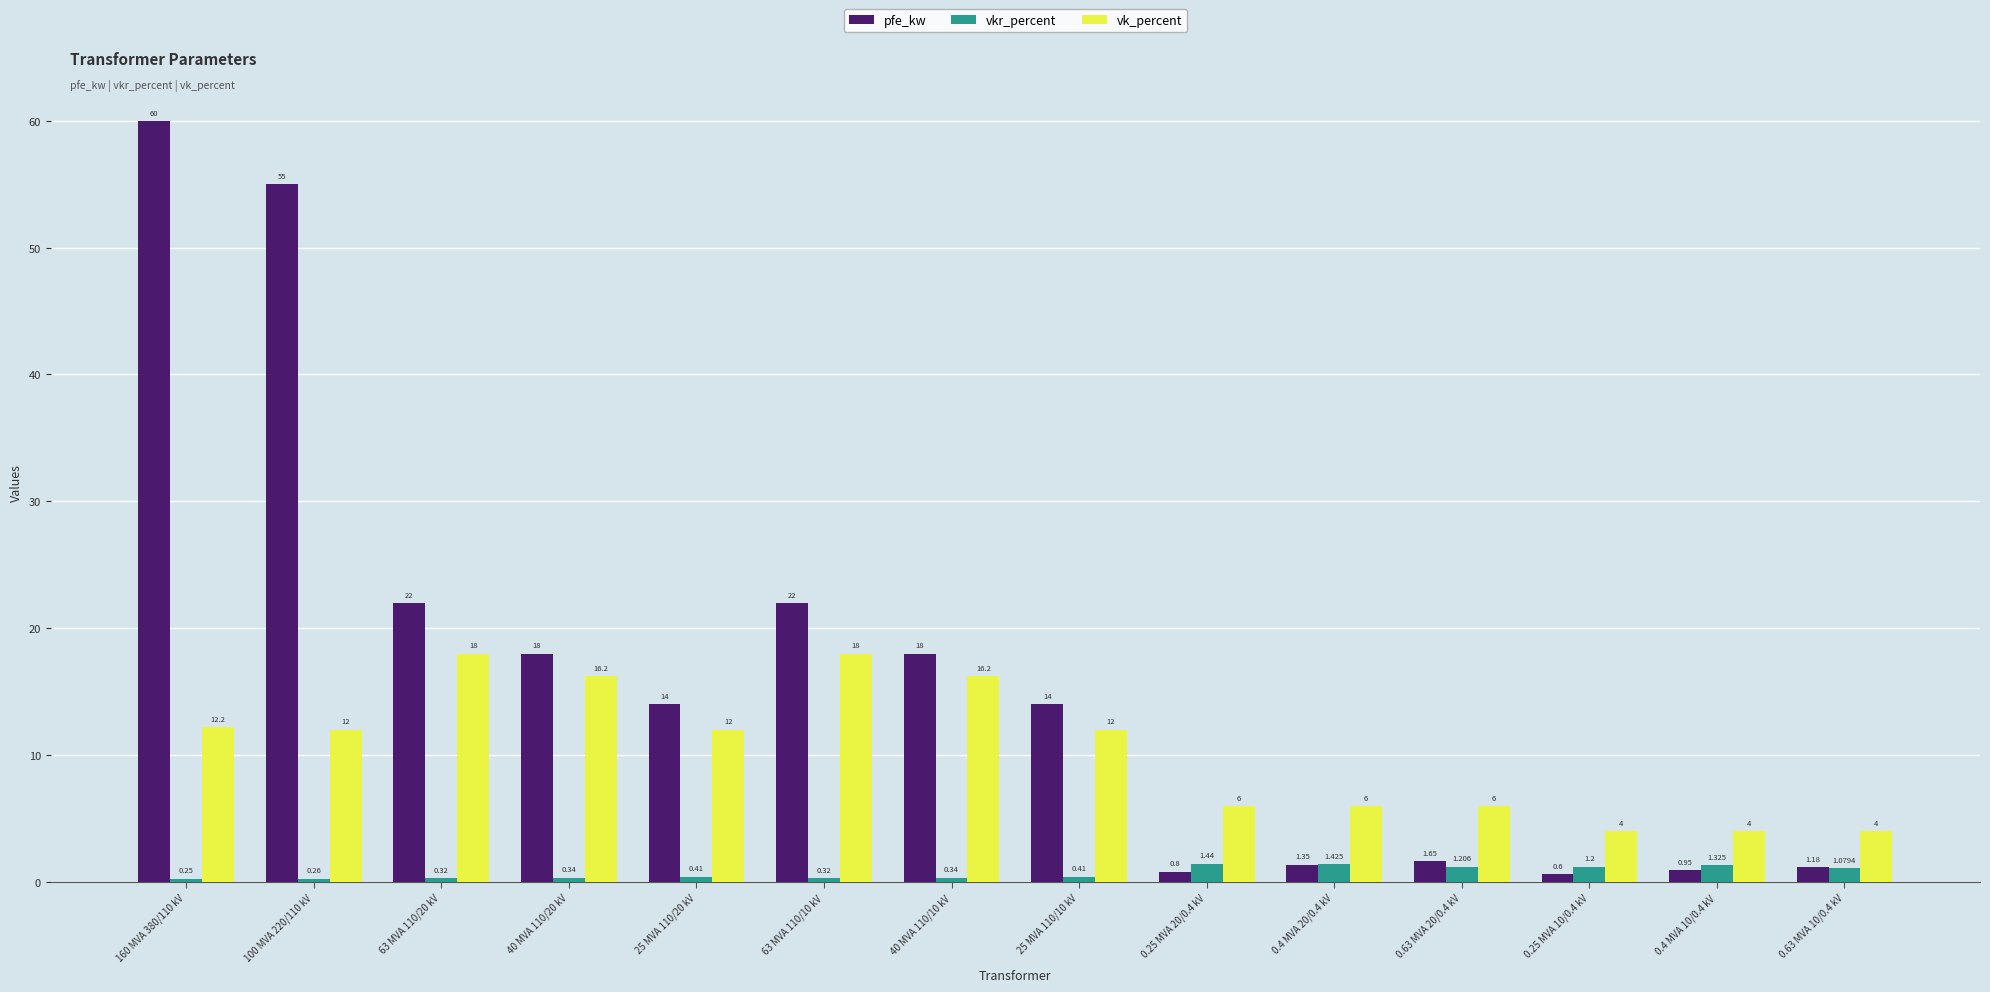

What is the spread (max minus min) of values at 25 MVA 110/20 kV?

13.6